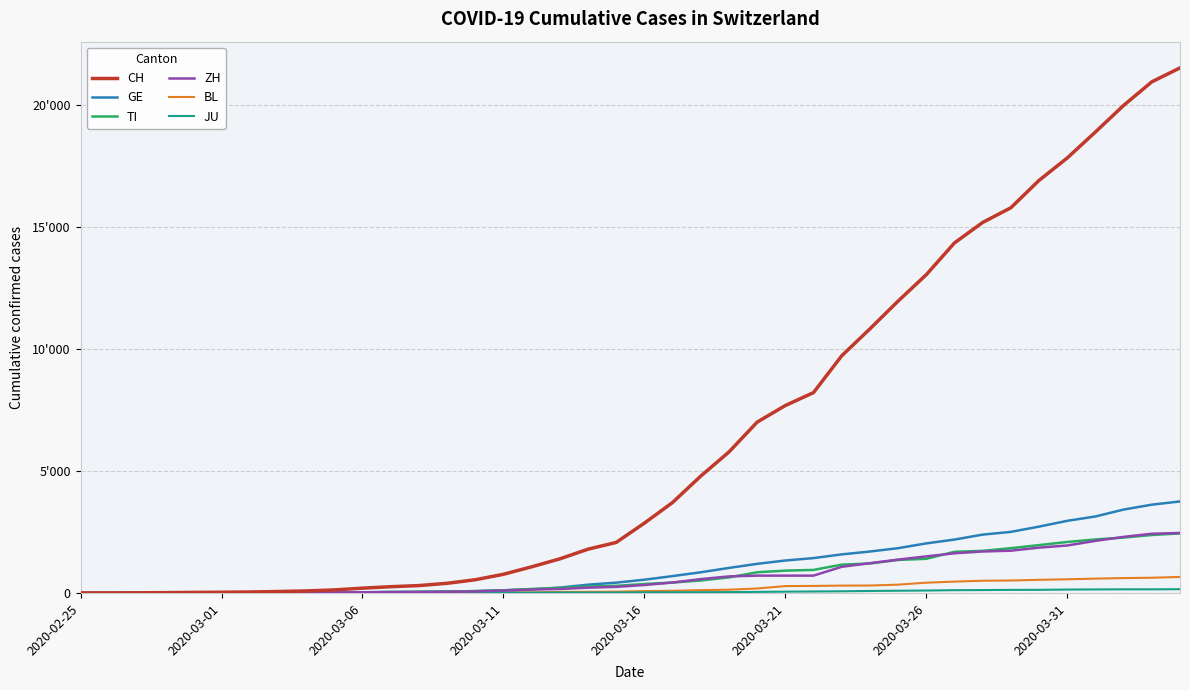

What is the sum of all GE values?

42471